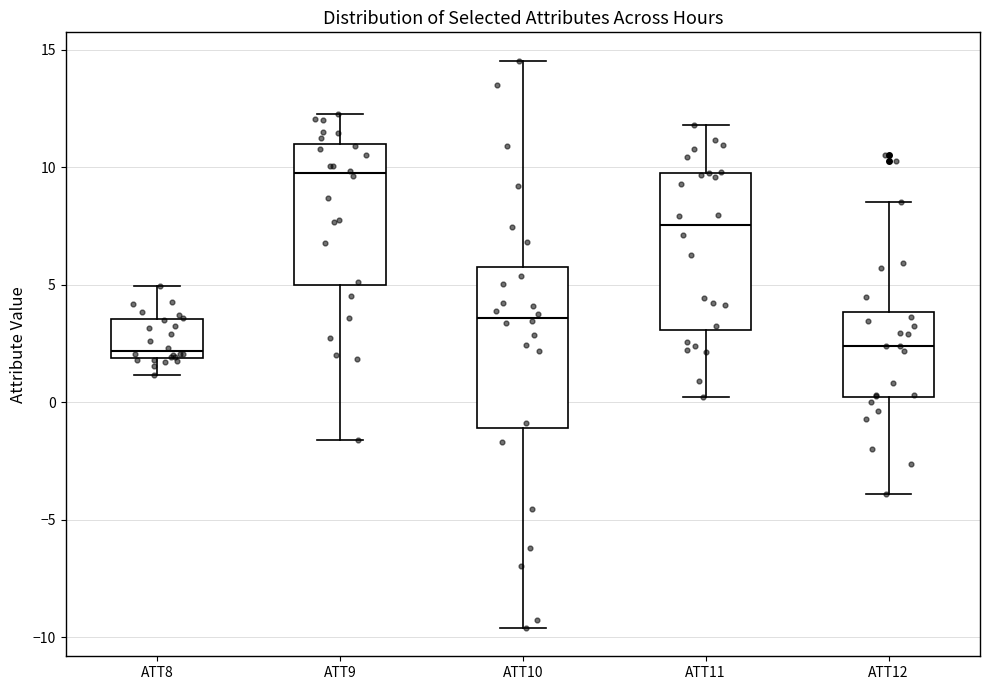

Where does the upper whisker of the box for ATT10 end on the y-axis? The values are not printed on the chart, so give them approximately, as read against the axis.

14.5